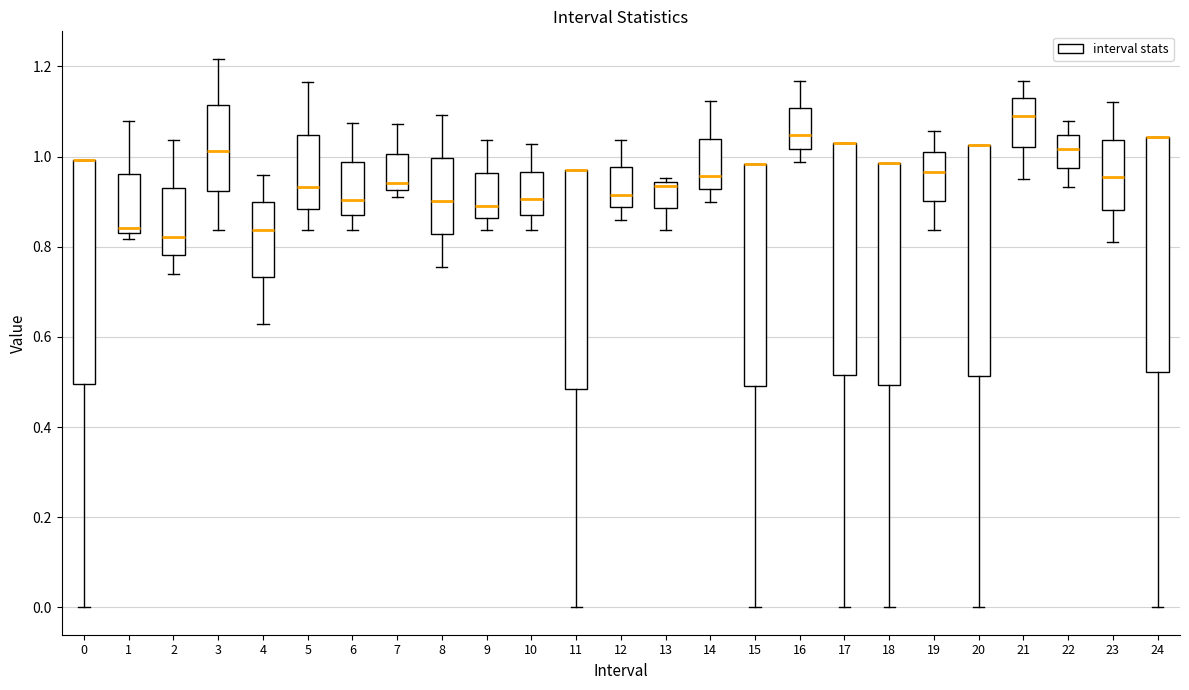

Where is the lower edge of the box at x = 6 on the y-axis? The values are not printed on the chart, so give them approximately, as read against the axis.

0.88